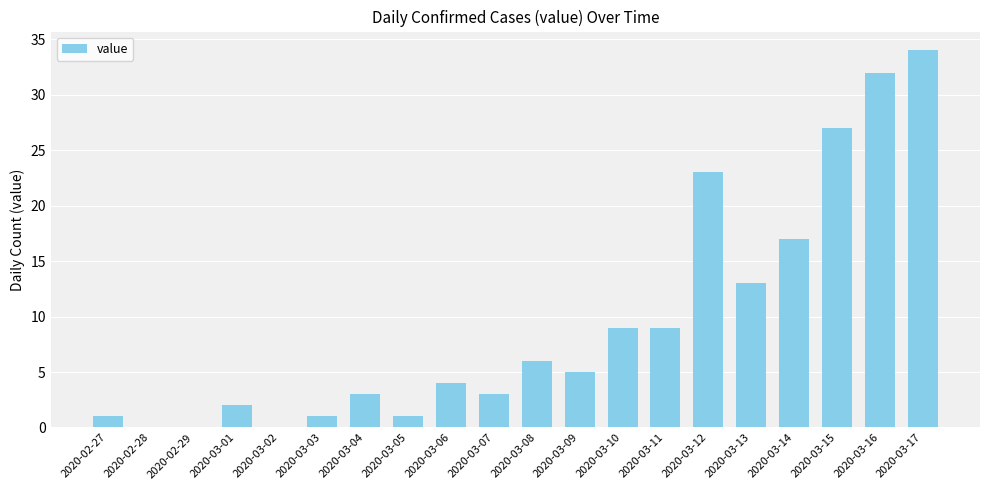

At which category does the chart reach its peak across all series?

2020-03-17